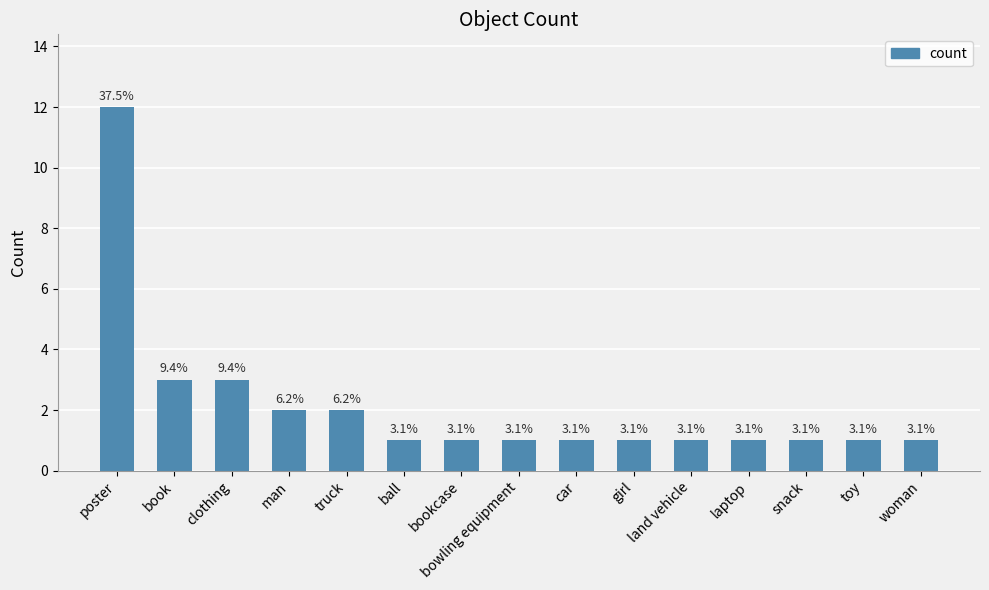

What is the ratio of the value at ball to the value at land vehicle?

1.0